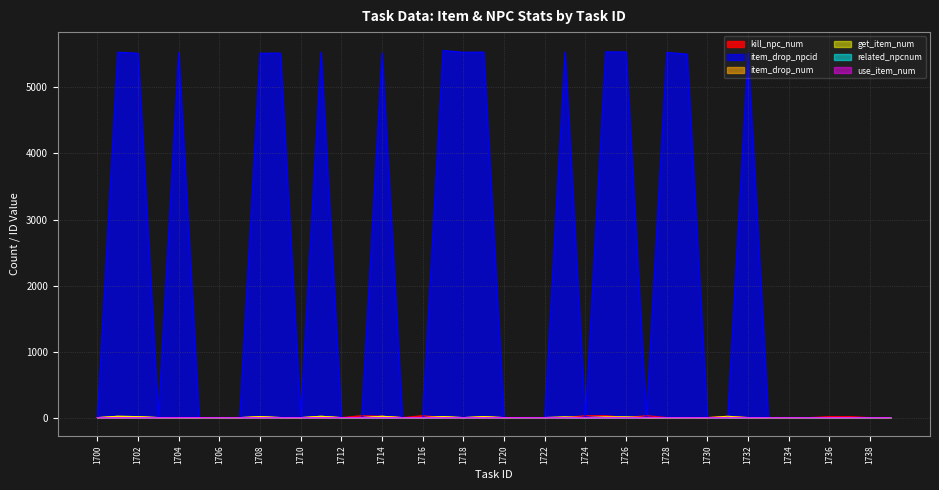

How many times do use_item_num and item_drop_npcid cross each other?

3